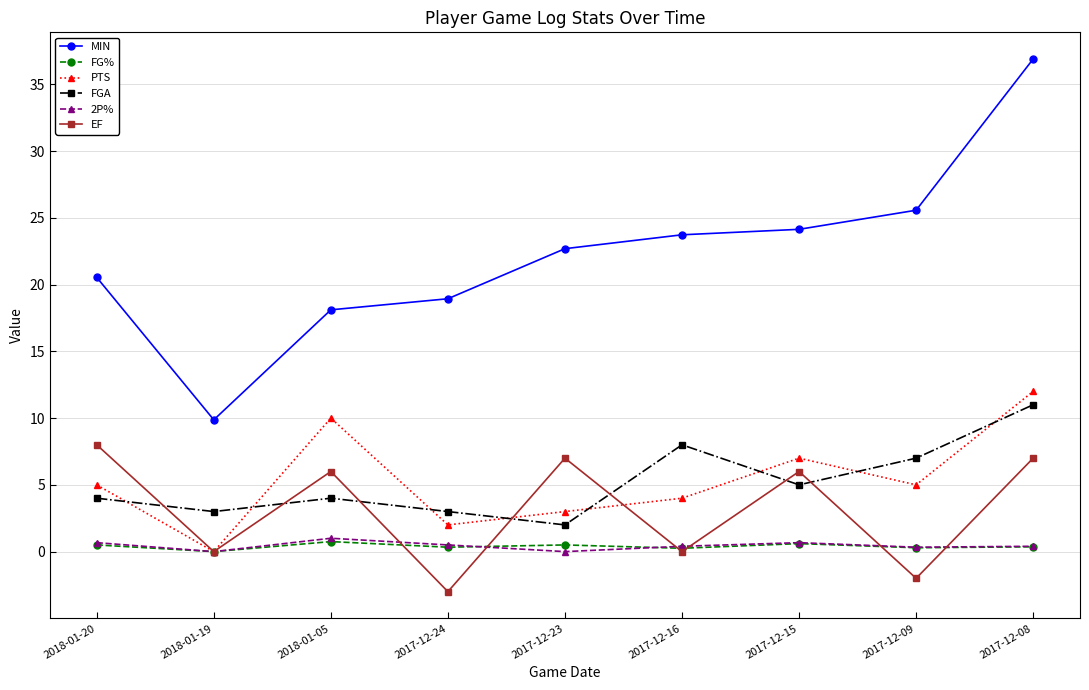

Where is the first local minimum for FGA?

2018-01-19